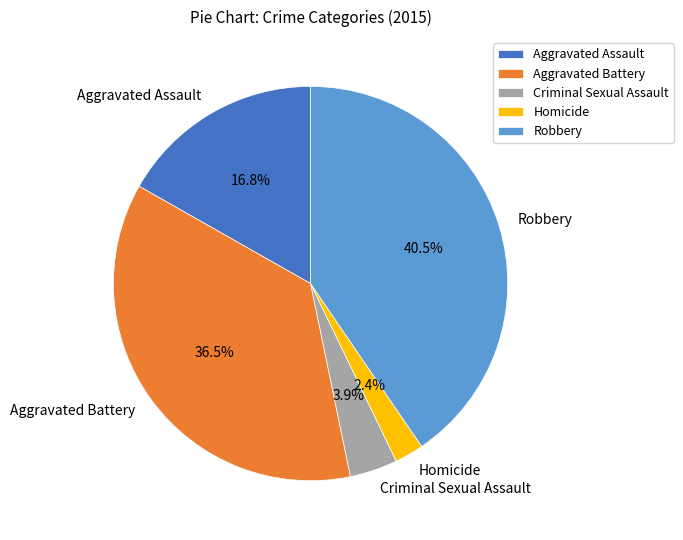

Between Aggravated Assault and Aggravated Battery, which is larger?

Aggravated Battery